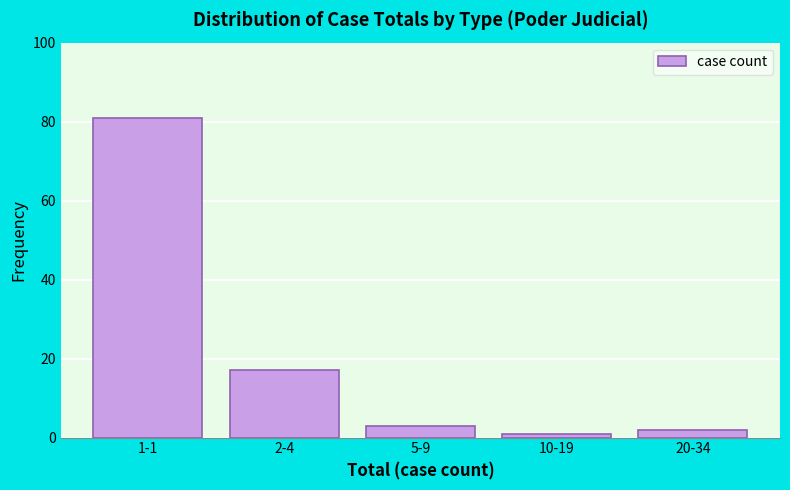

Reading left to right, list all the values displayed in this chart.

81	17	3	1	2